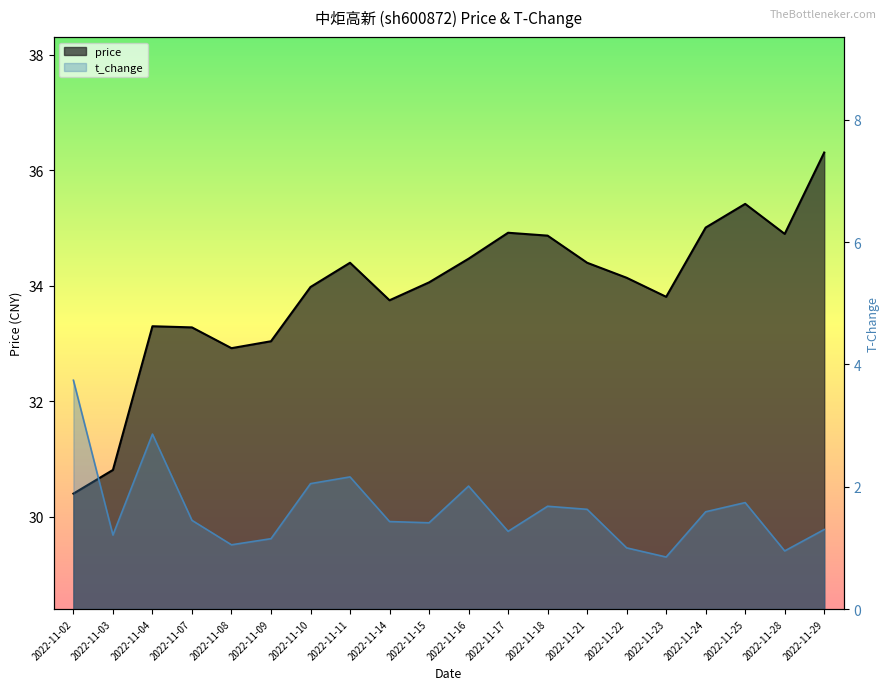

What is the sum of the t_change values at 2022-11-02 and 2022-11-18?

5.4